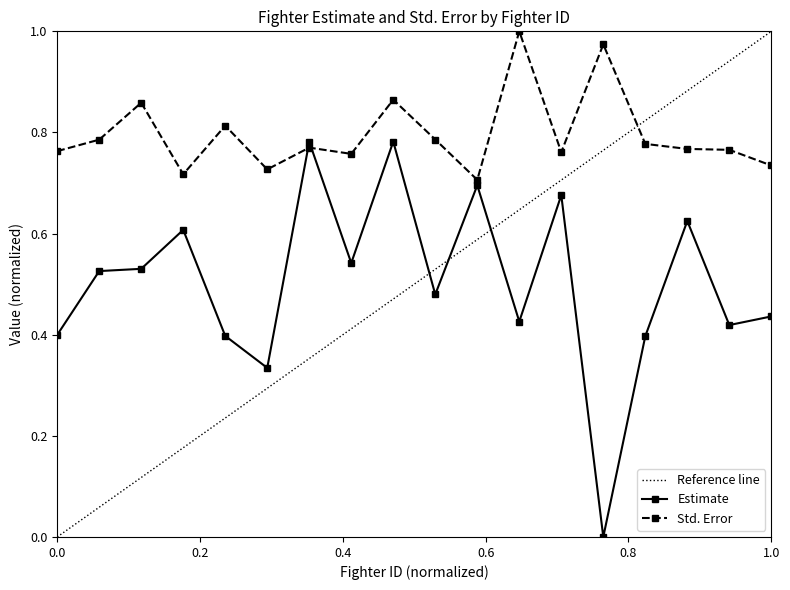

Which series changed the most between 105 and 1133?

Estimate